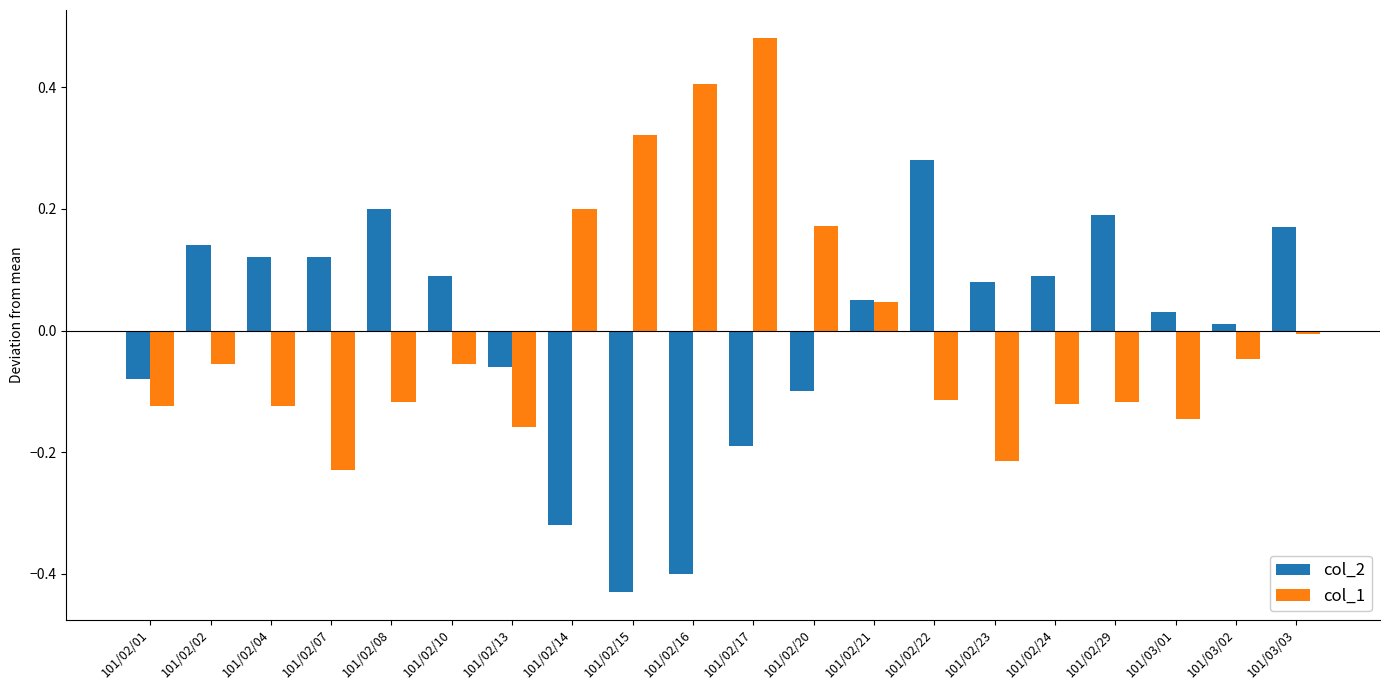

Between 101/02/22 and 101/02/24, which series saw the biggest shift?

col_2